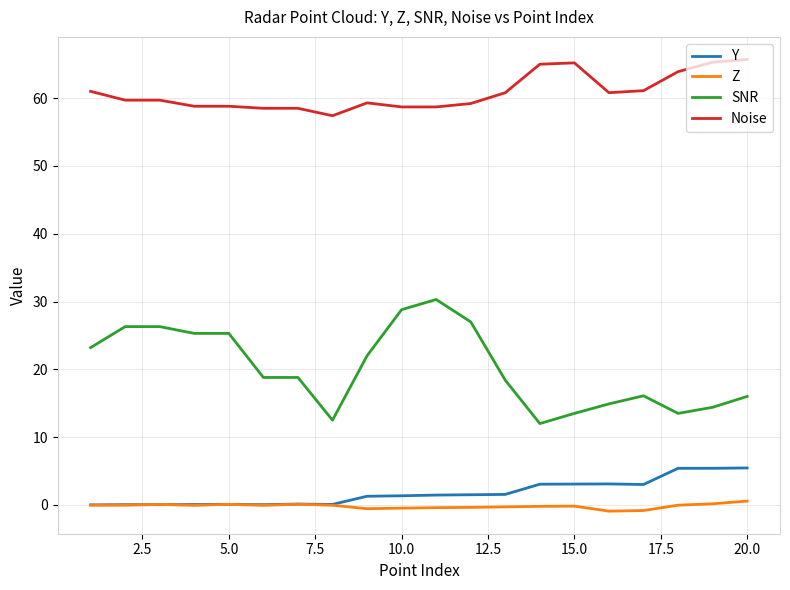

Which series has the largest range (max minus min)?

SNR